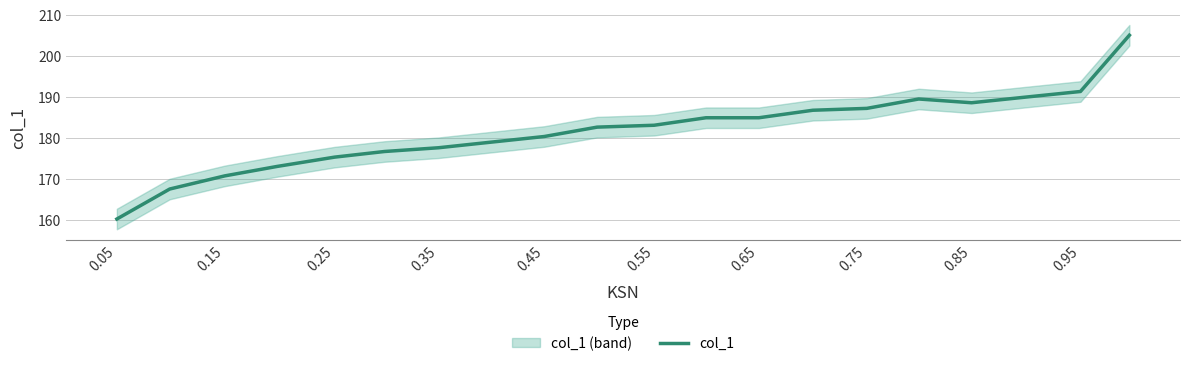

Is this an area chart (filled region under the line)?

No